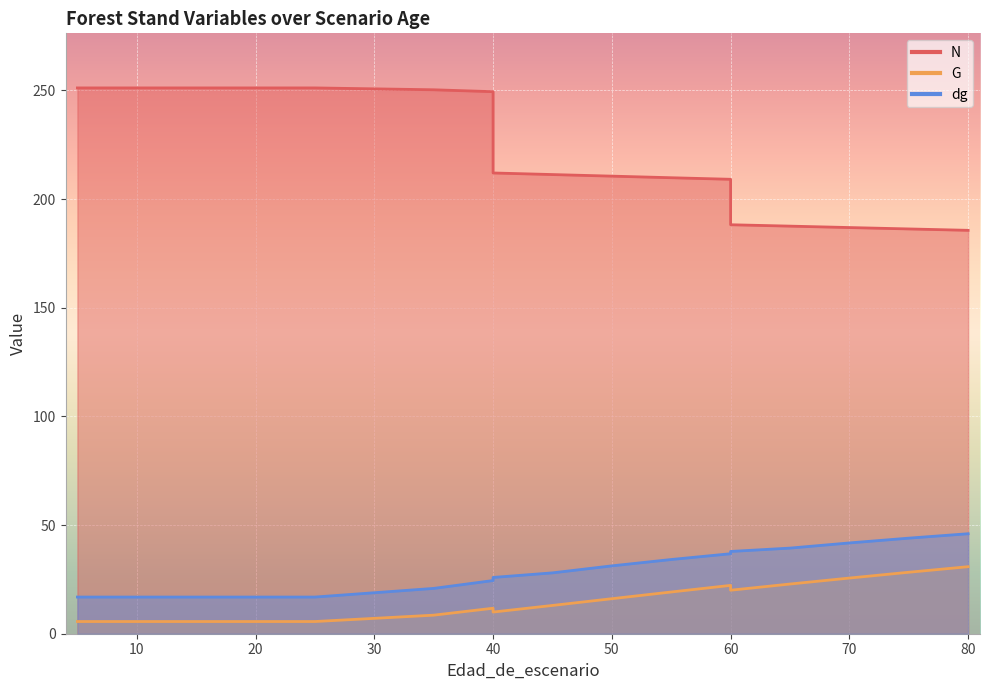

What is the average value of the dg series?

27.8